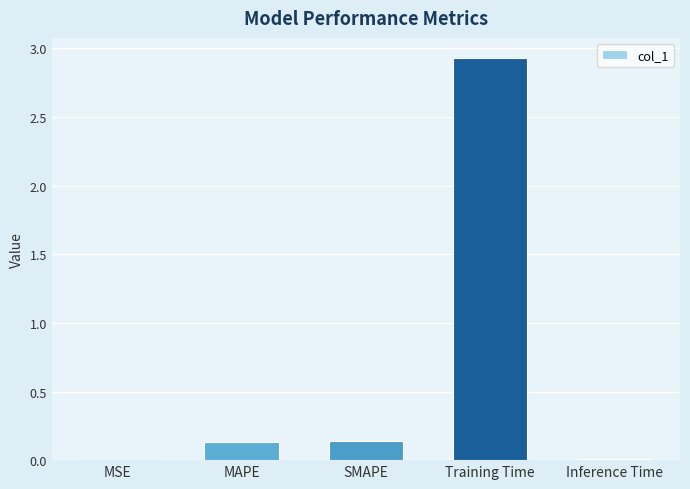

Which has a higher value, MAPE or MSE?

MAPE